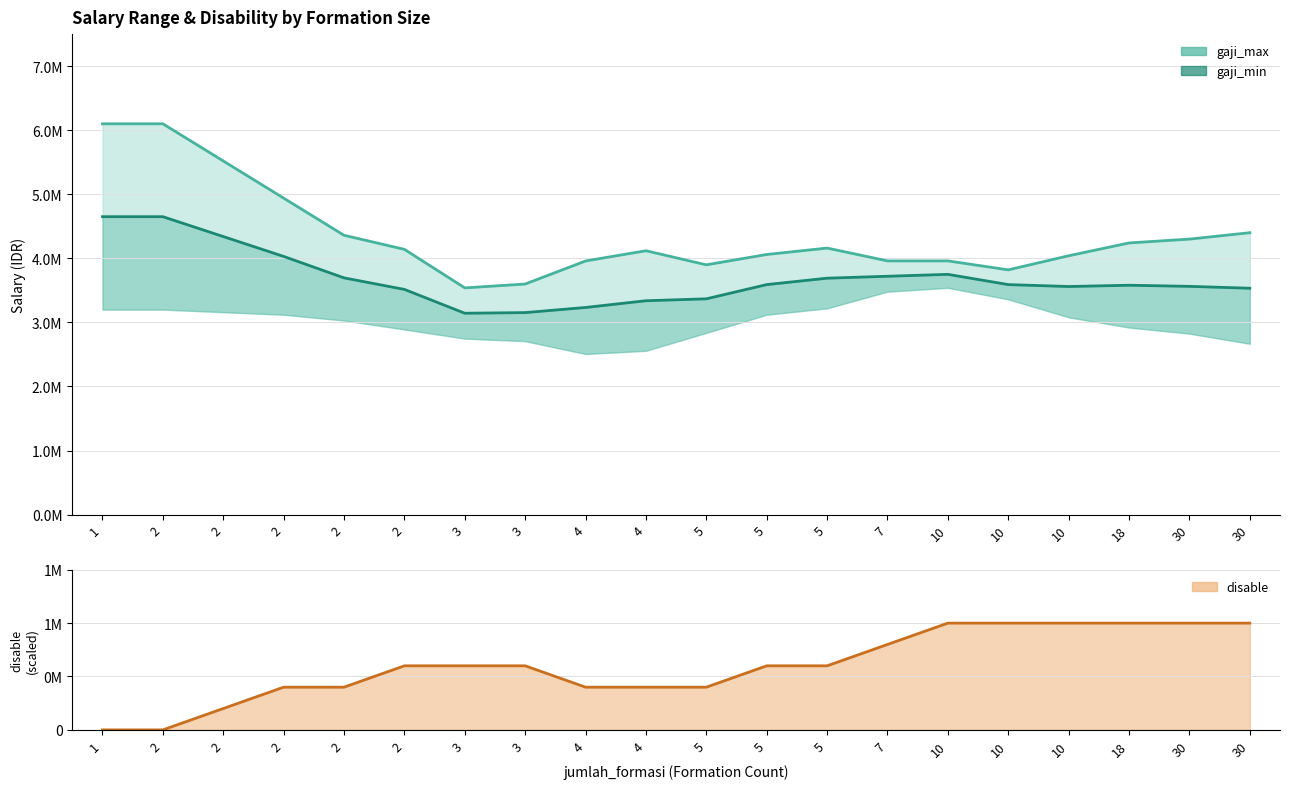

What is the total value across all series at 4?

7591543.4